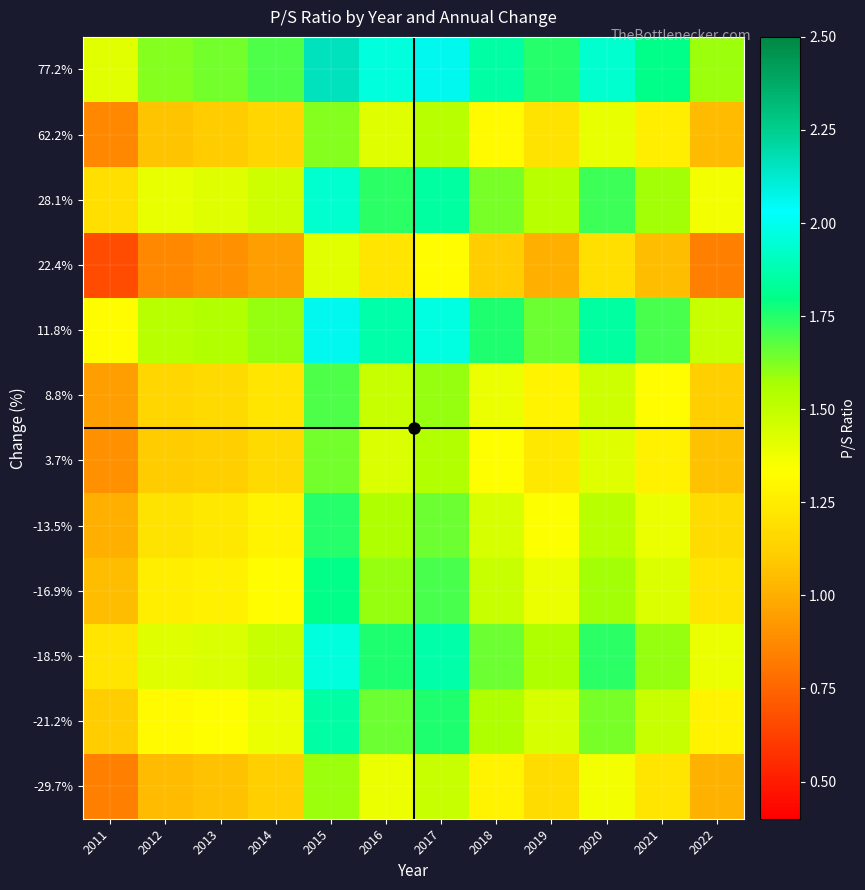

Which has a higher value, 2019 or 2017?

2017